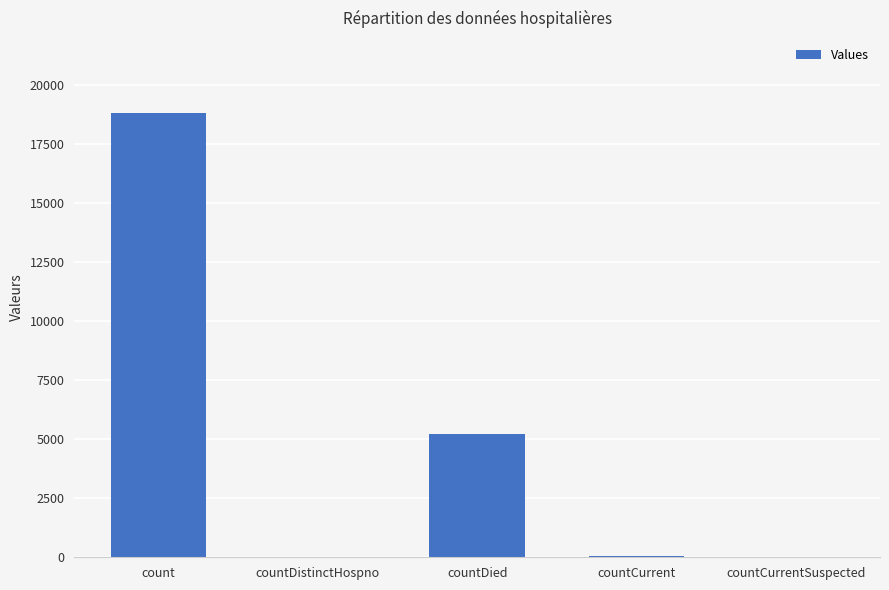

What is the sum of all values?

24088